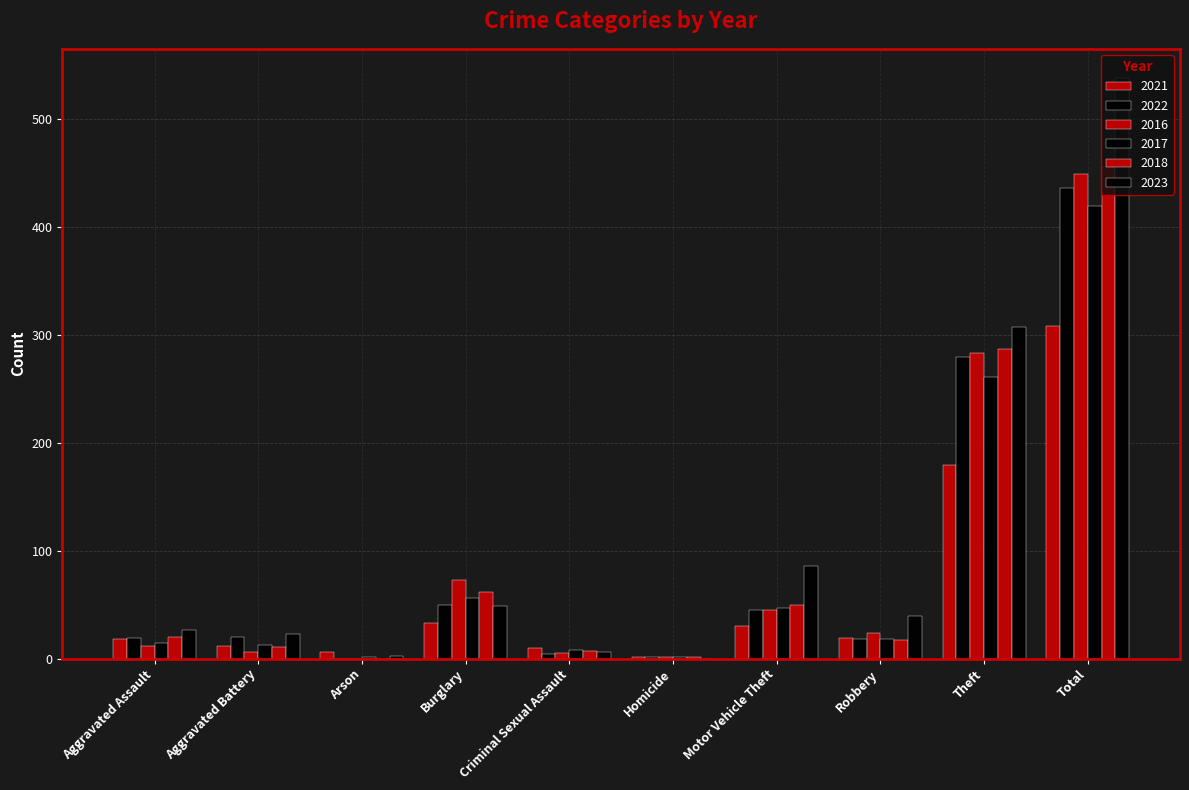

Between Aggravated Assault and Criminal Sexual Assault, which is larger?

Aggravated Assault